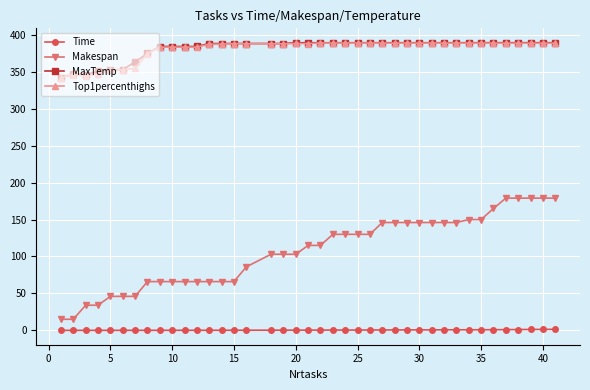

True or false: Top1percenthighs and Makespan intersect in this chart.

False